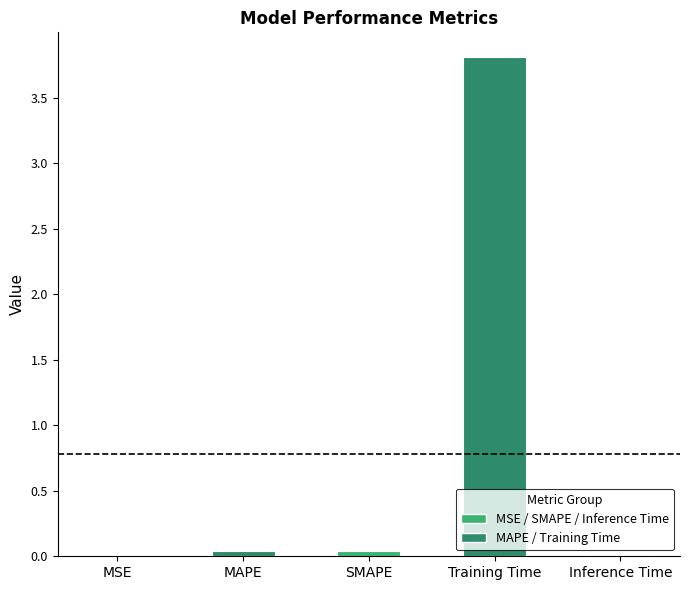

Which has a higher value, Training Time or MAPE?

Training Time